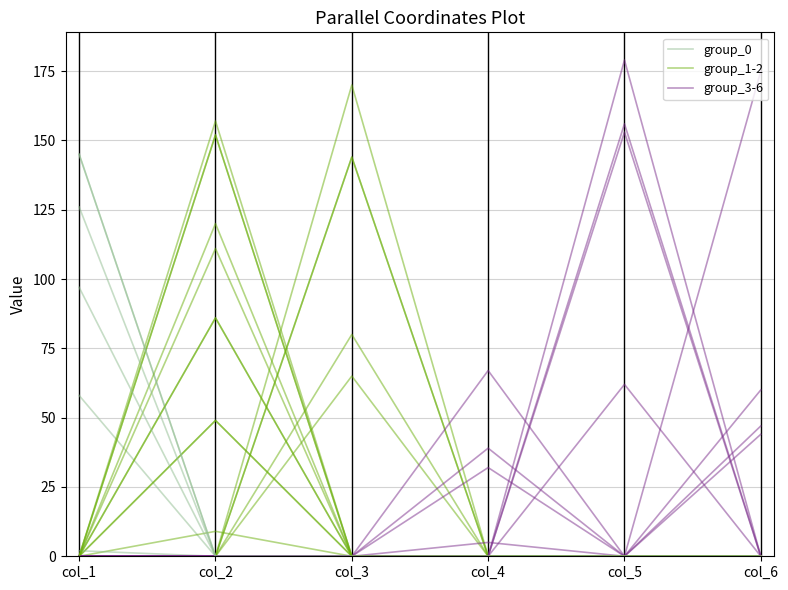

At which category is the sum across all series the highest?

col_2